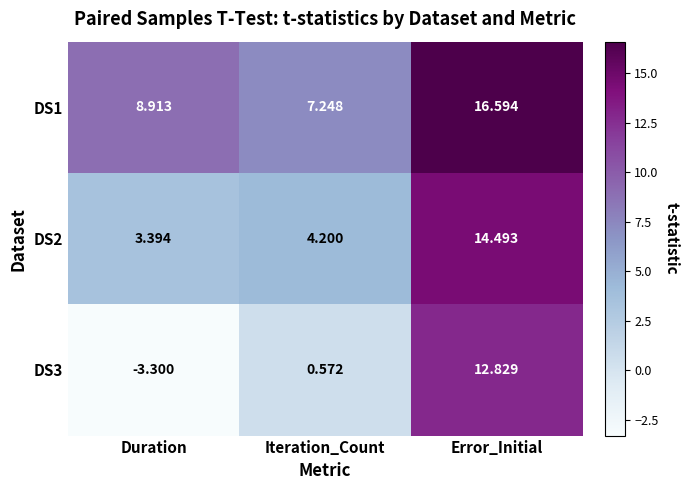

Which category has the lowest value across all series?

Duration